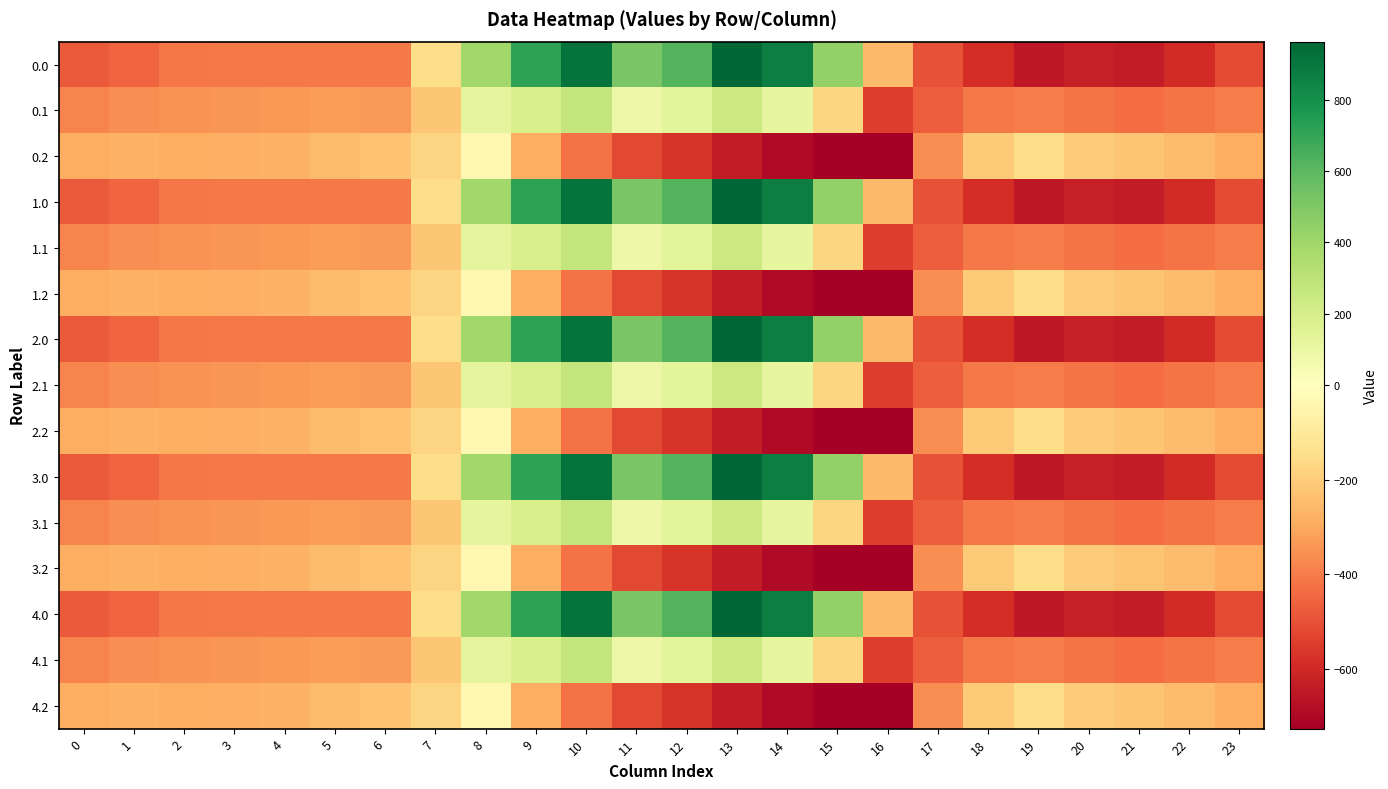

Reading left to right, extract all data points from this chart.

0.0: 0=-482.0	1=-449.5	2=-410.3	3=-404.4	4=-404.9	5=-403.8	6=-408.0	7=-150.1	8=395.3	9=716.9	10=916.2	11=516.0	12=619.4	13=962.7	14=870.3	15=443.0	16=-250.9	17=-494.8	18=-586.7	19=-649.2	20=-629.9	21=-638.4	22=-592.3	23=-511.3
0.1: 0=-384.6	1=-361.1	2=-347.9	3=-342.7	4=-339.6	5=-325.7	6=-332.2	7=-217.1	8=125.2	9=191.1	10=274.1	11=87.0	12=134.6	13=241.5	14=113.7	15=-173.1	16=-547.3	17=-466.6	18=-405.4	19=-400.2	20=-414.5	21=-432.4	22=-419.9	23=-399.4
0.2: 0=-287.1	1=-272.7	2=-285.5	3=-281.0	4=-274.4	5=-245.0	6=-228.8	7=-176.6	8=-35.3	9=-288.5	10=-423.5	11=-520.6	12=-571.2	13=-640.4	14=-687.4	15=-725.8	16=-726.6	17=-362.4	18=-210.0	19=-151.0	20=-199.2	21=-226.4	22=-247.4	23=-287.5
1.0: 0=-482.0	1=-449.5	2=-410.3	3=-404.4	4=-404.9	5=-403.8	6=-408.0	7=-150.1	8=395.3	9=716.9	10=916.2	11=516.0	12=619.4	13=962.7	14=870.3	15=443.0	16=-250.9	17=-494.8	18=-586.7	19=-649.2	20=-629.9	21=-638.4	22=-592.3	23=-511.3
1.1: 0=-384.6	1=-361.1	2=-347.9	3=-342.7	4=-339.6	5=-325.7	6=-332.2	7=-217.1	8=125.2	9=191.1	10=274.1	11=87.0	12=134.6	13=241.5	14=113.7	15=-173.1	16=-547.3	17=-466.6	18=-405.4	19=-400.2	20=-414.5	21=-432.4	22=-419.9	23=-399.4
1.2: 0=-287.1	1=-272.7	2=-285.5	3=-281.0	4=-274.4	5=-245.0	6=-228.8	7=-176.6	8=-35.3	9=-288.5	10=-423.5	11=-520.6	12=-571.2	13=-640.4	14=-687.4	15=-725.8	16=-726.6	17=-362.4	18=-210.0	19=-151.0	20=-199.2	21=-226.4	22=-247.4	23=-287.5
2.0: 0=-482.0	1=-449.5	2=-410.3	3=-404.4	4=-404.9	5=-403.8	6=-408.0	7=-150.1	8=395.3	9=716.9	10=916.2	11=516.0	12=619.4	13=962.7	14=870.3	15=443.0	16=-250.9	17=-494.8	18=-586.7	19=-649.2	20=-629.9	21=-638.4	22=-592.3	23=-511.3
2.1: 0=-384.6	1=-361.1	2=-347.9	3=-342.7	4=-339.6	5=-325.7	6=-332.2	7=-217.1	8=125.2	9=191.1	10=274.1	11=87.0	12=134.6	13=241.5	14=113.7	15=-173.1	16=-547.3	17=-466.6	18=-405.4	19=-400.2	20=-414.5	21=-432.4	22=-419.9	23=-399.4
2.2: 0=-287.1	1=-272.7	2=-285.5	3=-281.0	4=-274.4	5=-245.0	6=-228.8	7=-176.6	8=-35.3	9=-288.5	10=-423.5	11=-520.6	12=-571.2	13=-640.4	14=-687.4	15=-725.8	16=-726.6	17=-362.4	18=-210.0	19=-151.0	20=-199.2	21=-226.4	22=-247.4	23=-287.5
3.0: 0=-482.0	1=-449.5	2=-410.3	3=-404.4	4=-404.9	5=-403.8	6=-408.0	7=-150.1	8=395.3	9=716.9	10=916.2	11=516.0	12=619.4	13=962.7	14=870.3	15=443.0	16=-250.9	17=-494.8	18=-586.7	19=-649.2	20=-629.9	21=-638.4	22=-592.3	23=-511.3
3.1: 0=-384.6	1=-361.1	2=-347.9	3=-342.7	4=-339.6	5=-325.7	6=-332.2	7=-217.1	8=125.2	9=191.1	10=274.1	11=87.0	12=134.6	13=241.5	14=113.7	15=-173.1	16=-547.3	17=-466.6	18=-405.4	19=-400.2	20=-414.5	21=-432.4	22=-419.9	23=-399.4
3.2: 0=-287.1	1=-272.7	2=-285.5	3=-281.0	4=-274.4	5=-245.0	6=-228.8	7=-176.6	8=-35.3	9=-288.5	10=-423.5	11=-520.6	12=-571.2	13=-640.4	14=-687.4	15=-725.8	16=-726.6	17=-362.4	18=-210.0	19=-151.0	20=-199.2	21=-226.4	22=-247.4	23=-287.5
4.0: 0=-482.0	1=-449.5	2=-410.3	3=-404.4	4=-404.9	5=-403.8	6=-408.0	7=-150.1	8=395.3	9=716.9	10=916.2	11=516.0	12=619.4	13=962.7	14=870.3	15=443.0	16=-250.9	17=-494.8	18=-586.7	19=-649.2	20=-629.9	21=-638.4	22=-592.3	23=-511.3
4.1: 0=-384.6	1=-361.1	2=-347.9	3=-342.7	4=-339.6	5=-325.7	6=-332.2	7=-217.1	8=125.2	9=191.1	10=274.1	11=87.0	12=134.6	13=241.5	14=113.7	15=-173.1	16=-547.3	17=-466.6	18=-405.4	19=-400.2	20=-414.5	21=-432.4	22=-419.9	23=-399.4
4.2: 0=-287.1	1=-272.7	2=-285.5	3=-281.0	4=-274.4	5=-245.0	6=-228.8	7=-176.6	8=-35.3	9=-288.5	10=-423.5	11=-520.6	12=-571.2	13=-640.4	14=-687.4	15=-725.8	16=-726.6	17=-362.4	18=-210.0	19=-151.0	20=-199.2	21=-226.4	22=-247.4	23=-287.5